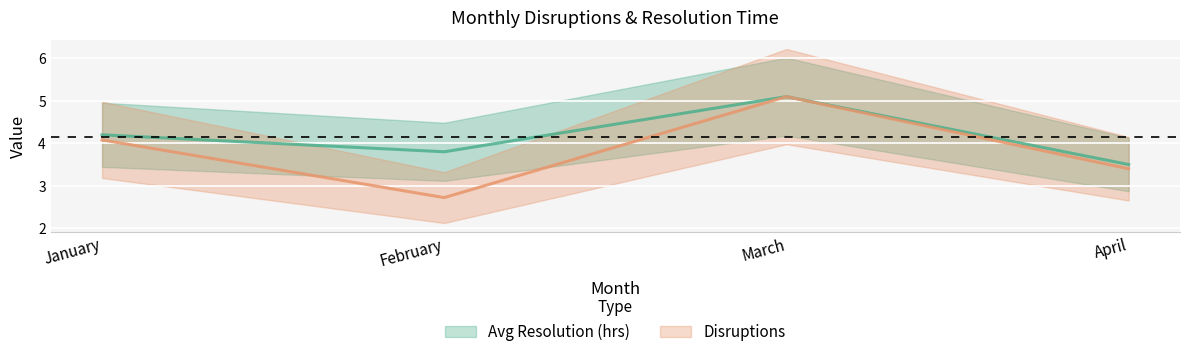

Which has a higher value, February or March?

March